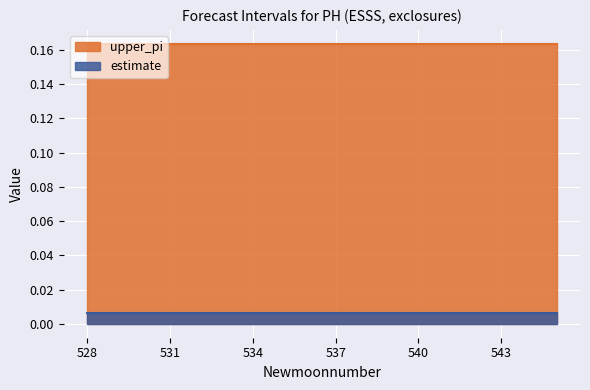

Reading left to right, list all the values displayed in this chart.

upper_pi: 0.2	0.2	0.2	0.2	0.2	0.2	0.2	0.2	0.2	0.2	0.2	0.2	0.2	0.2	0.2	0.2	0.2	0.2
estimate: 0.0	0.0	0.0	0.0	0.0	0.0	0.0	0.0	0.0	0.0	0.0	0.0	0.0	0.0	0.0	0.0	0.0	0.0